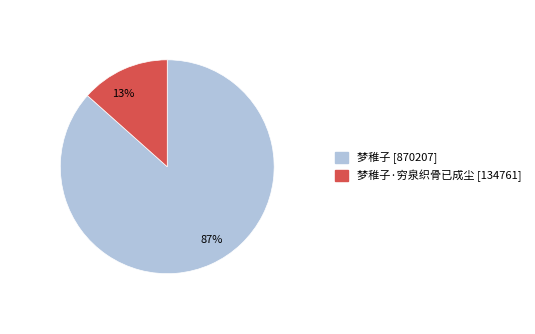

Is it true that 87% is 72% of the pie?

False